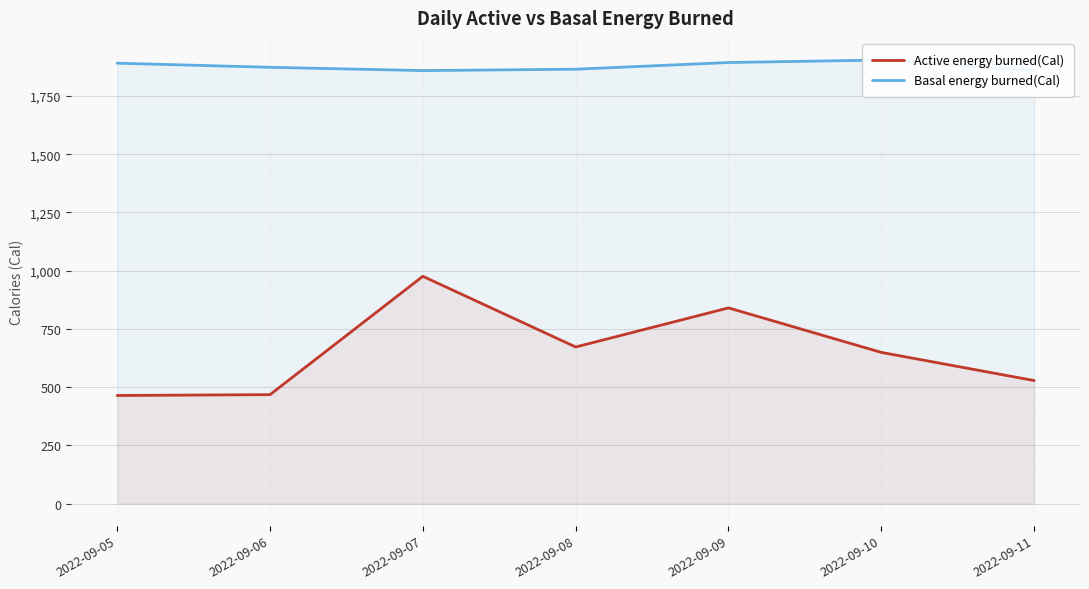

In Basal energy burned(Cal), how many points are lower than both neighbors (excluding endpoints)?

1